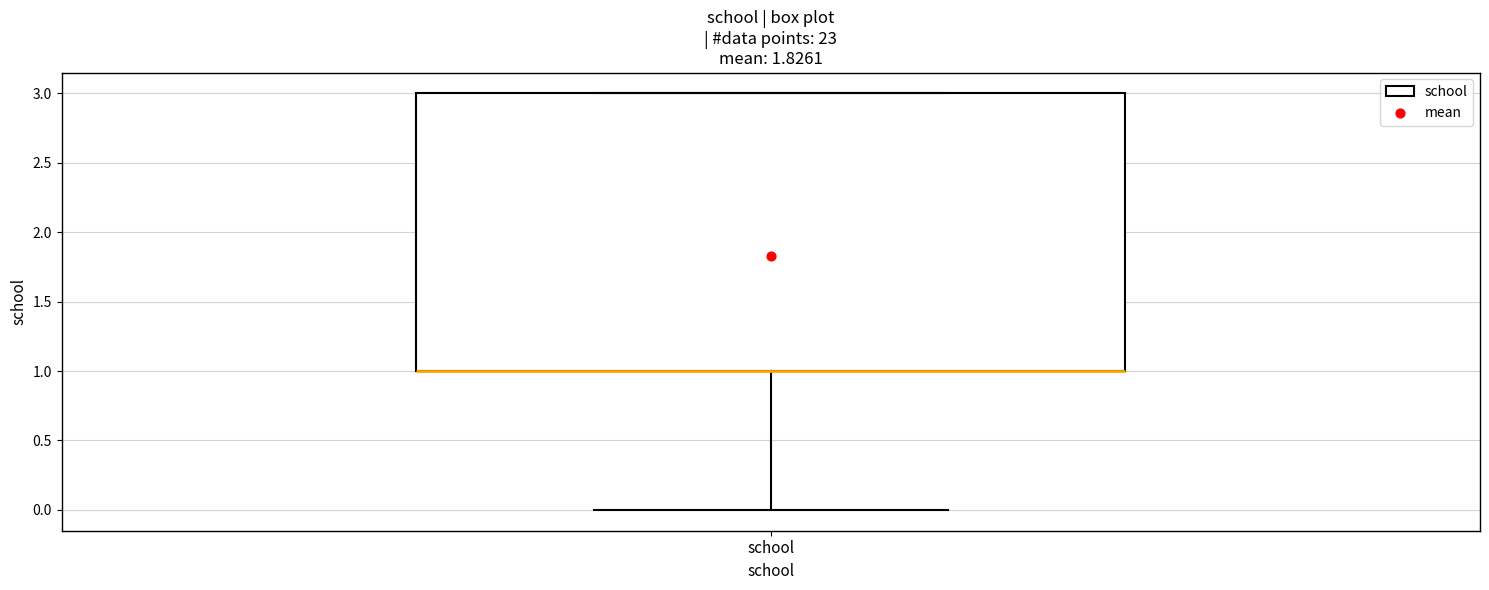

Read this box plot against the y-axis: the position of the median line, the range covered by the box, and the ends of both whiskers. The values are not printed on the chart, so give them approximately, as read against the axis.

median 1 (drawn on the box's lower edge), box 1 to 3, whiskers 0 to 3